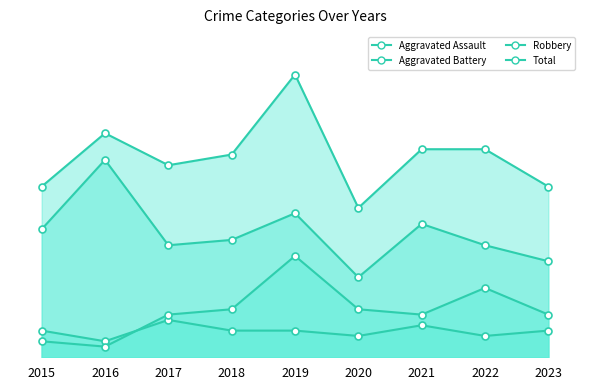

What is the lowest value of the Aggravated Assault series?

3